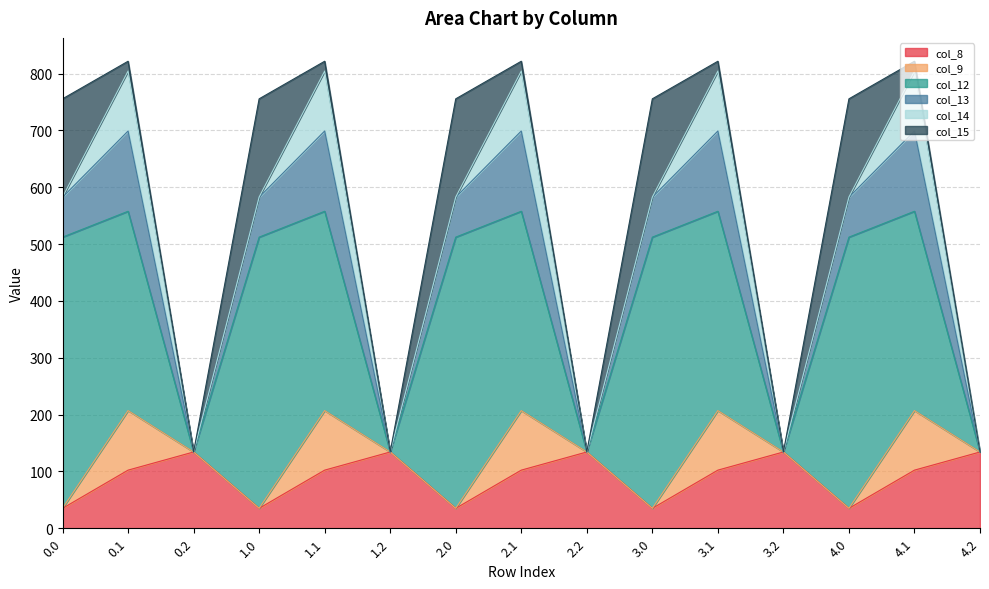

What position from the left is 1.2?

6